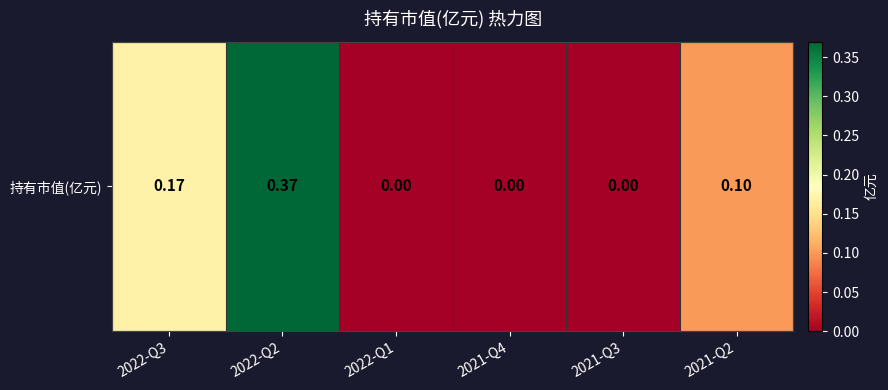

Where is the data nearest to the value 0?

2022-Q1